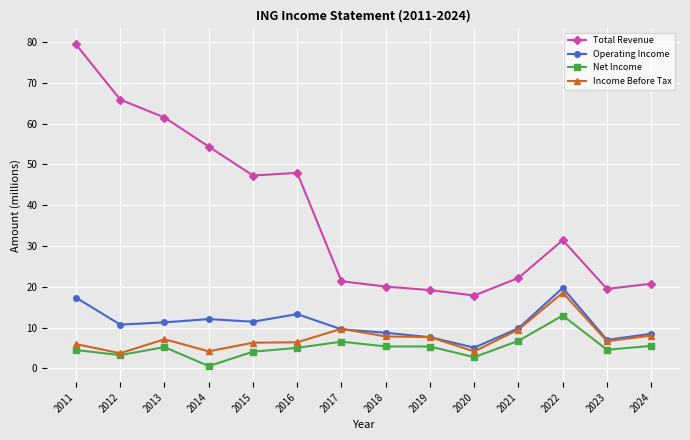

Where is the first local minimum for Income Before Tax?

2012